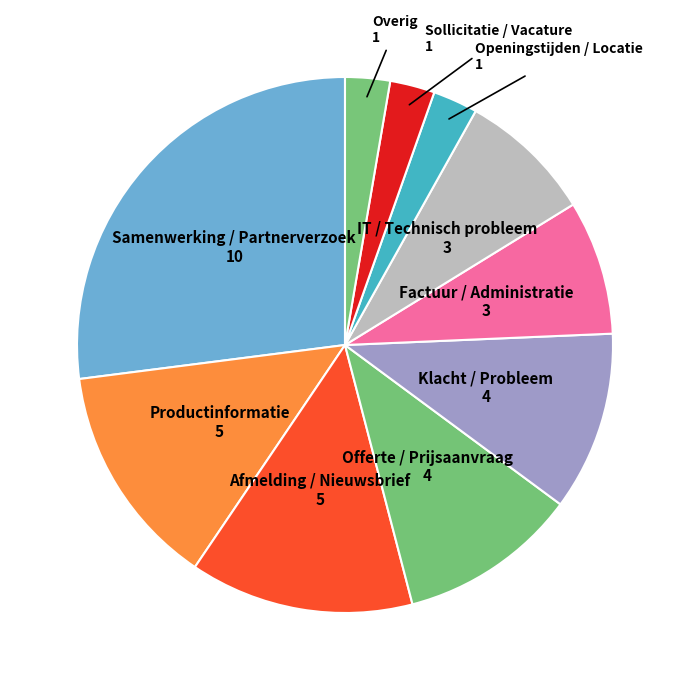

How many segments does this pie chart have?

10